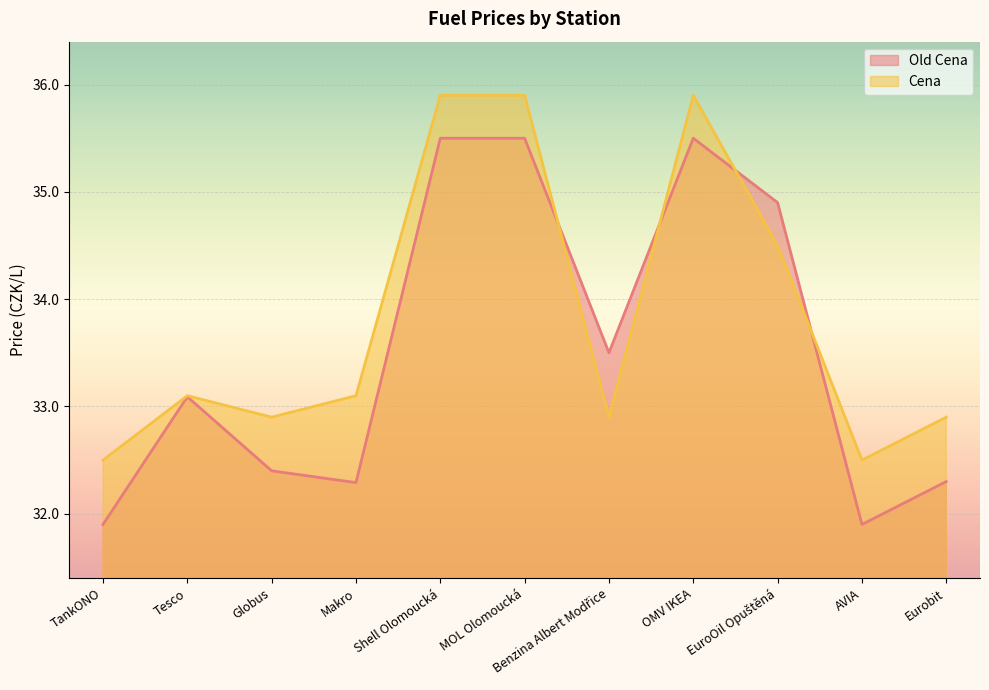

What is the total value across all series at Makro?

65.4